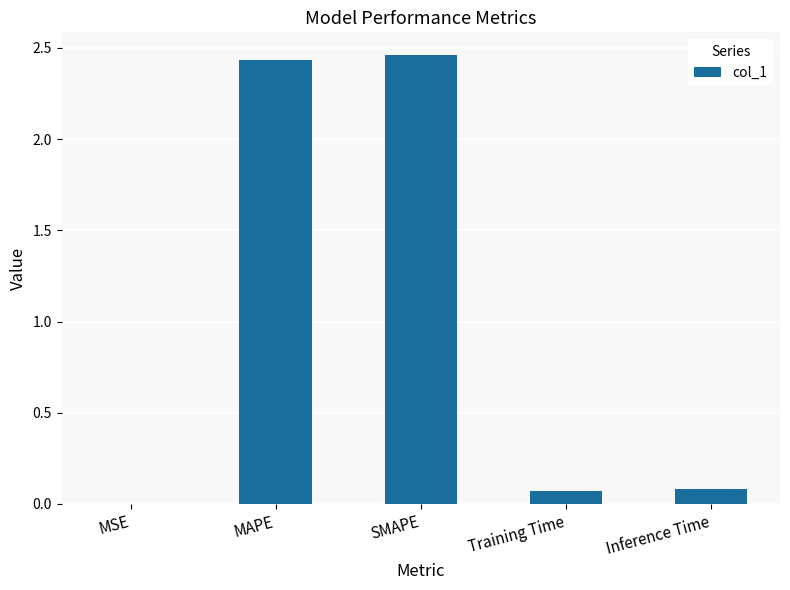

What is the average value?

1.0